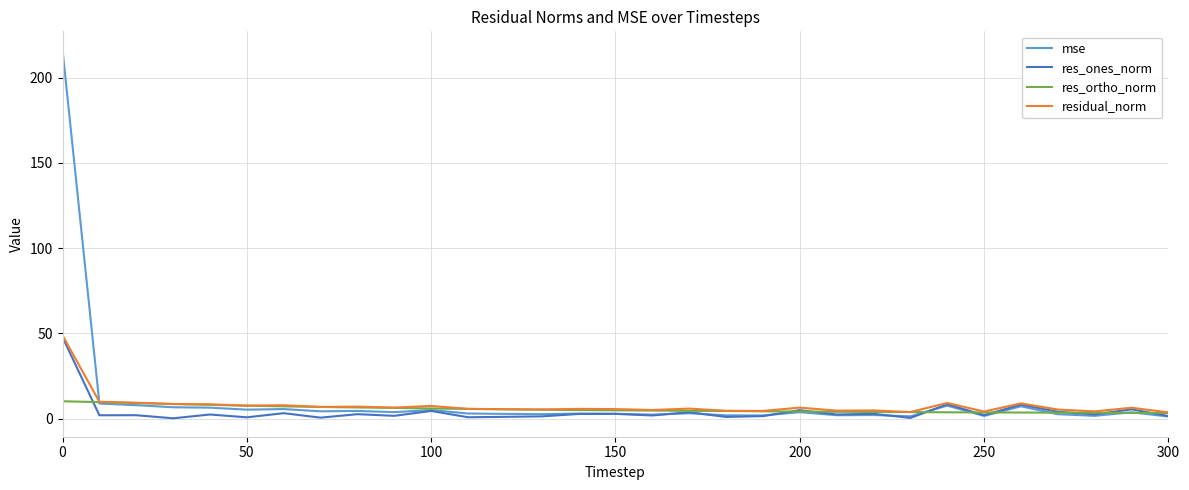

Which series has the widest spread of values?

mse